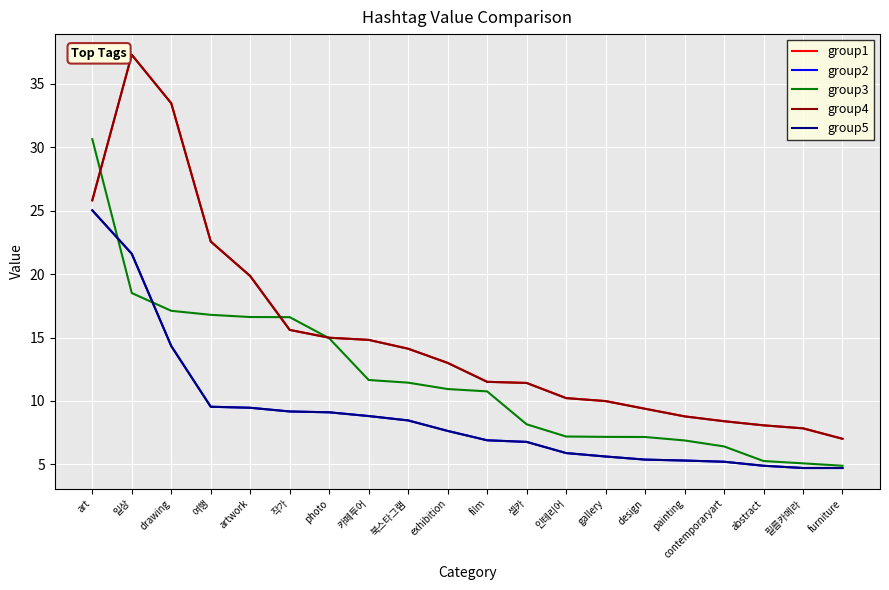

The group4 series shows 49.0 at drawing. True or false?

False